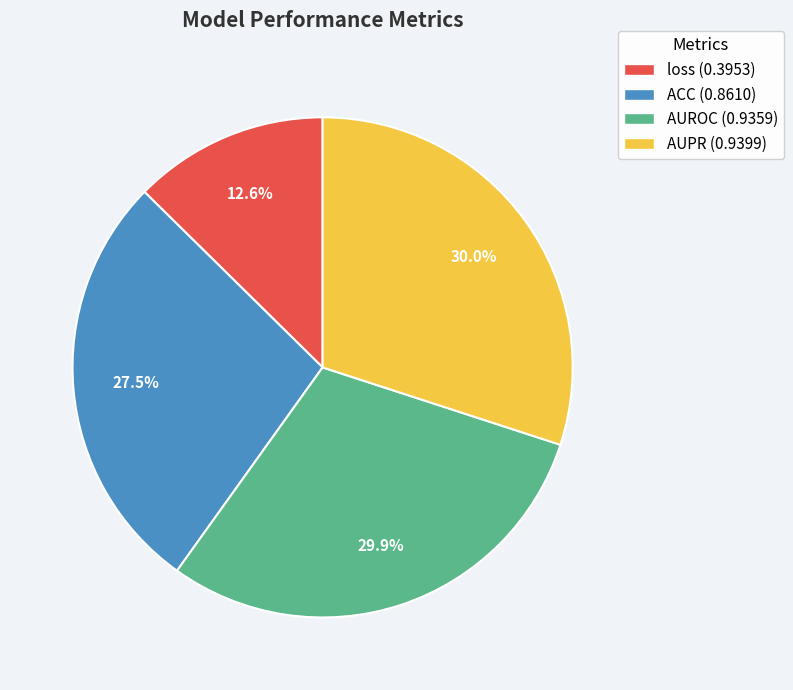

How many slices are in this pie chart?

4